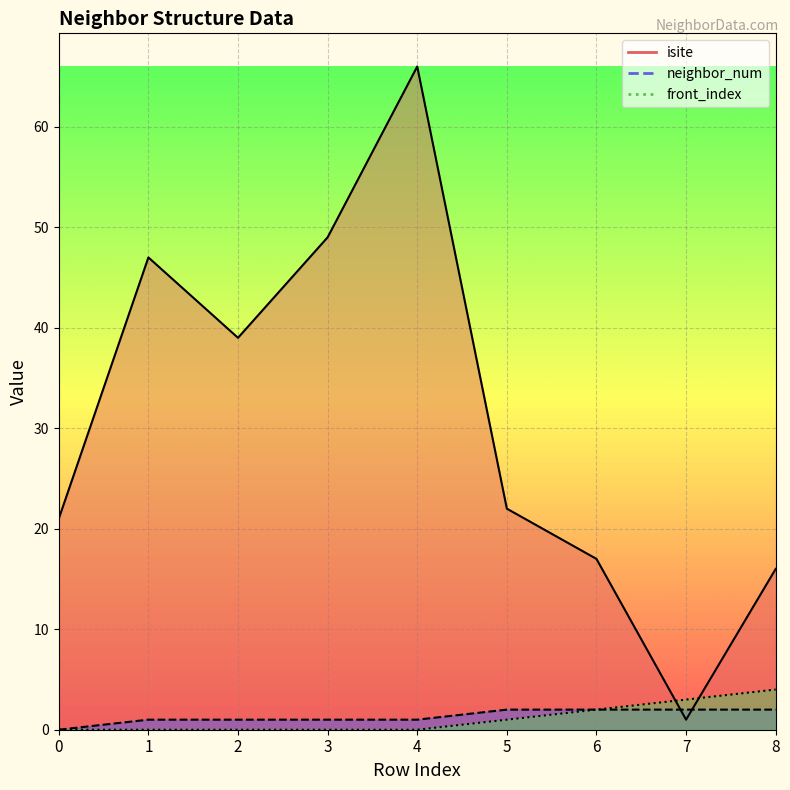

Reading left to right, list all the values displayed in this chart.

isite: 0=21	1=47	2=39	3=49	4=66	5=22	6=17	7=1	8=16
neighbor_num: 0=0	1=1	2=1	3=1	4=1	5=2	6=2	7=2	8=2
front_index: 0=0	1=0	2=0	3=0	4=0	5=1	6=2	7=3	8=4